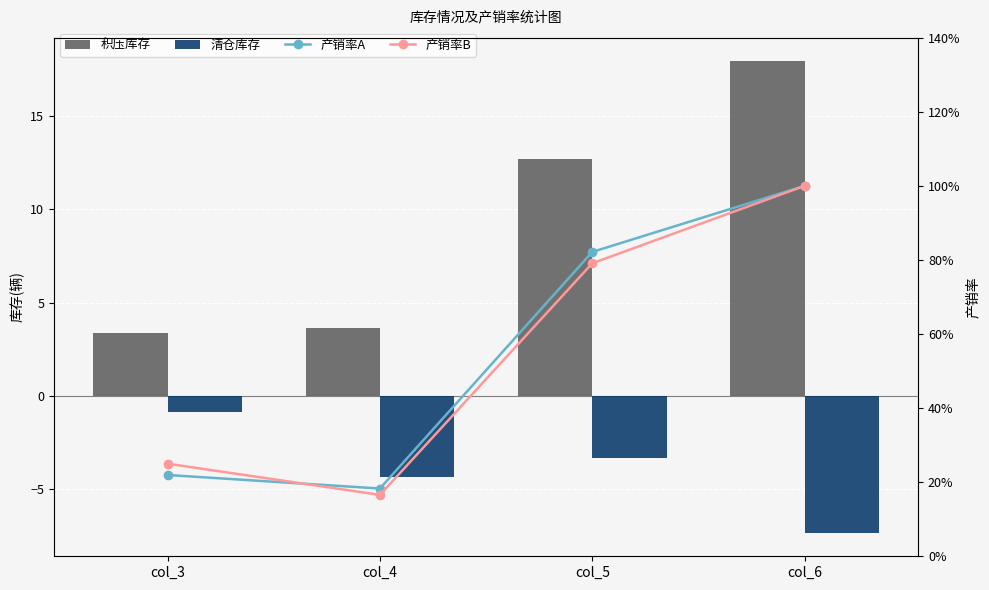

What is the total value across all series at col_4?

34.1